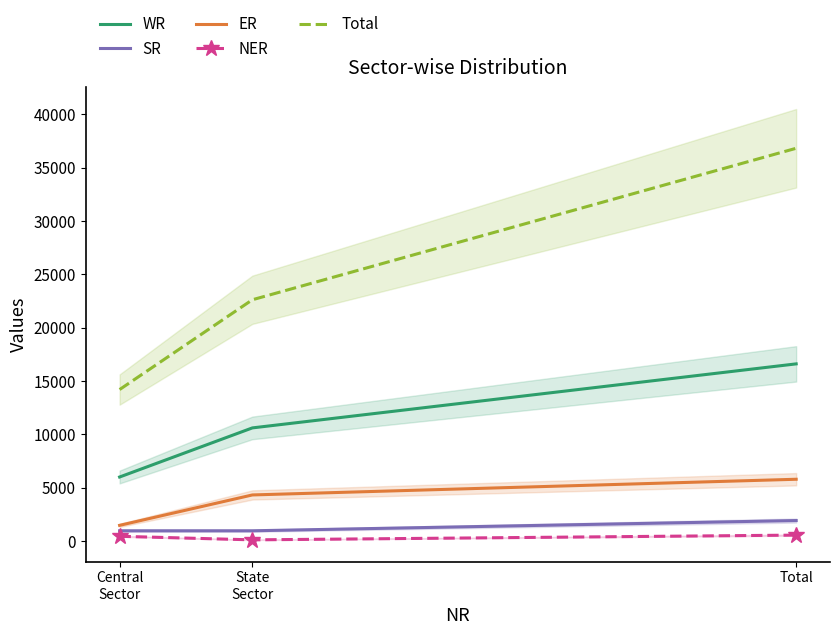

What is the sum of all ER values?

11578